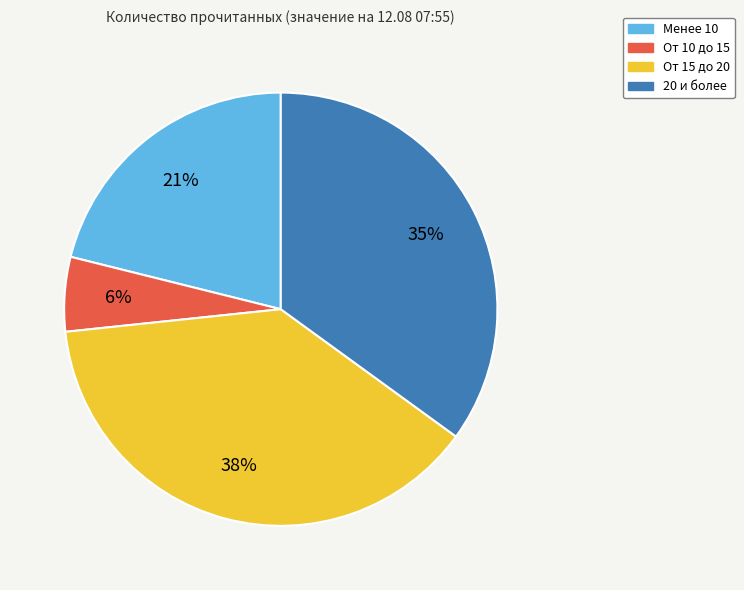

Is there any slice that represents more than half of the pie?

No